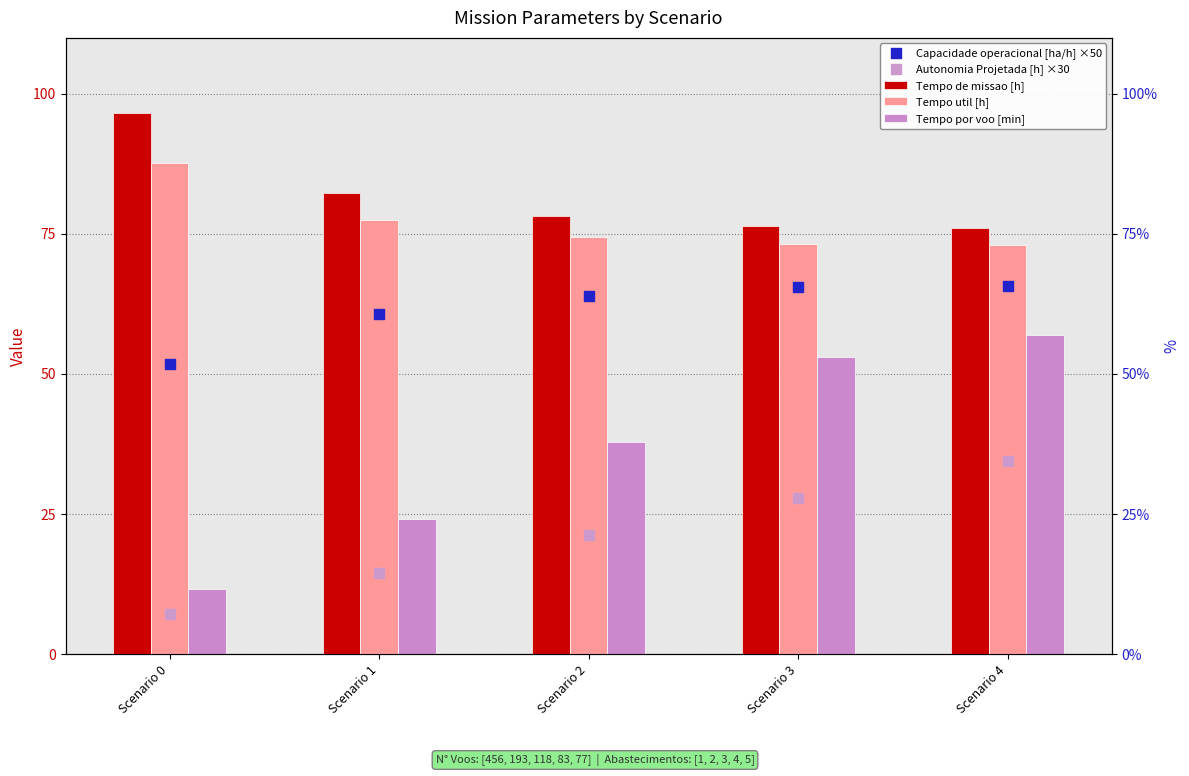

At how many categories does at least one series exceed 89?

1